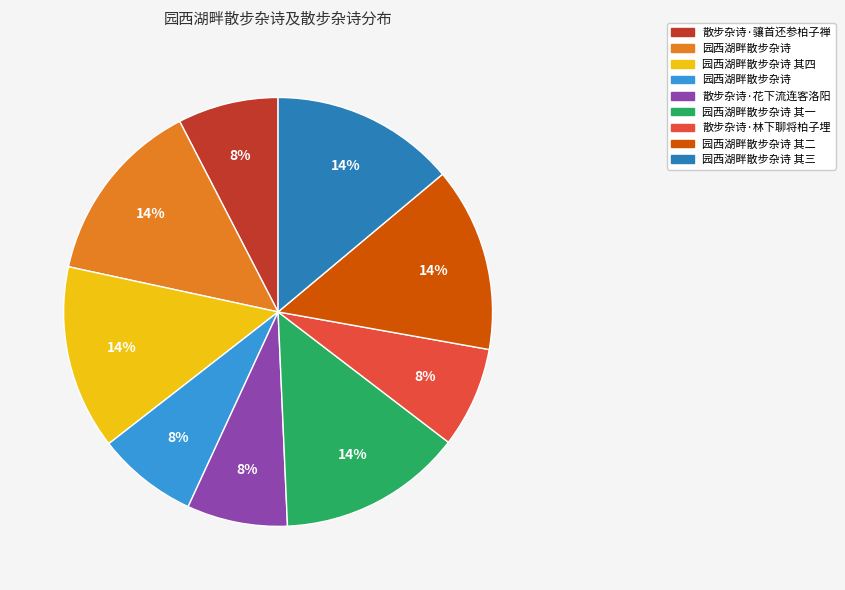

Is there any slice that represents more than half of the pie?

No